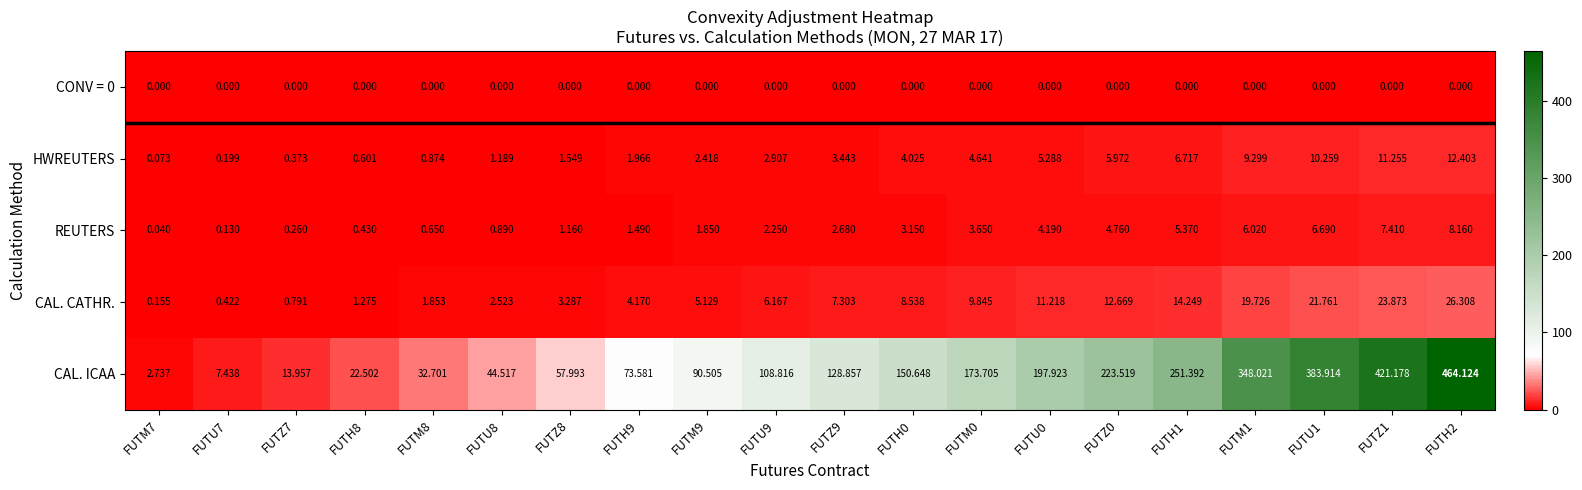

At which category does the chart reach its peak across all series?

FUTH2